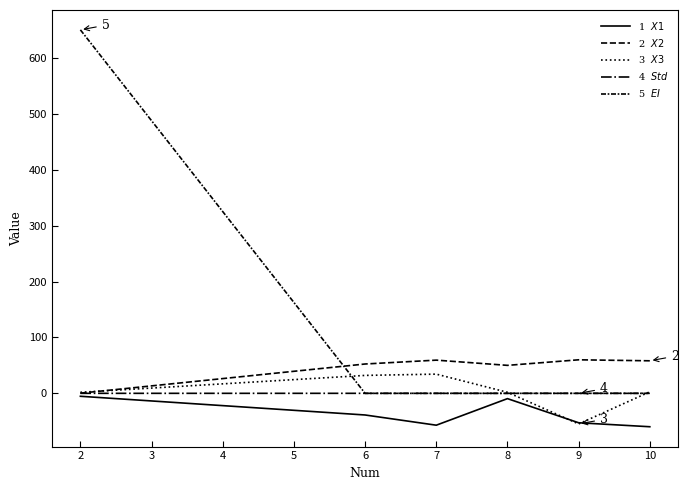

What is the maximum value shown in the chart?

650.1